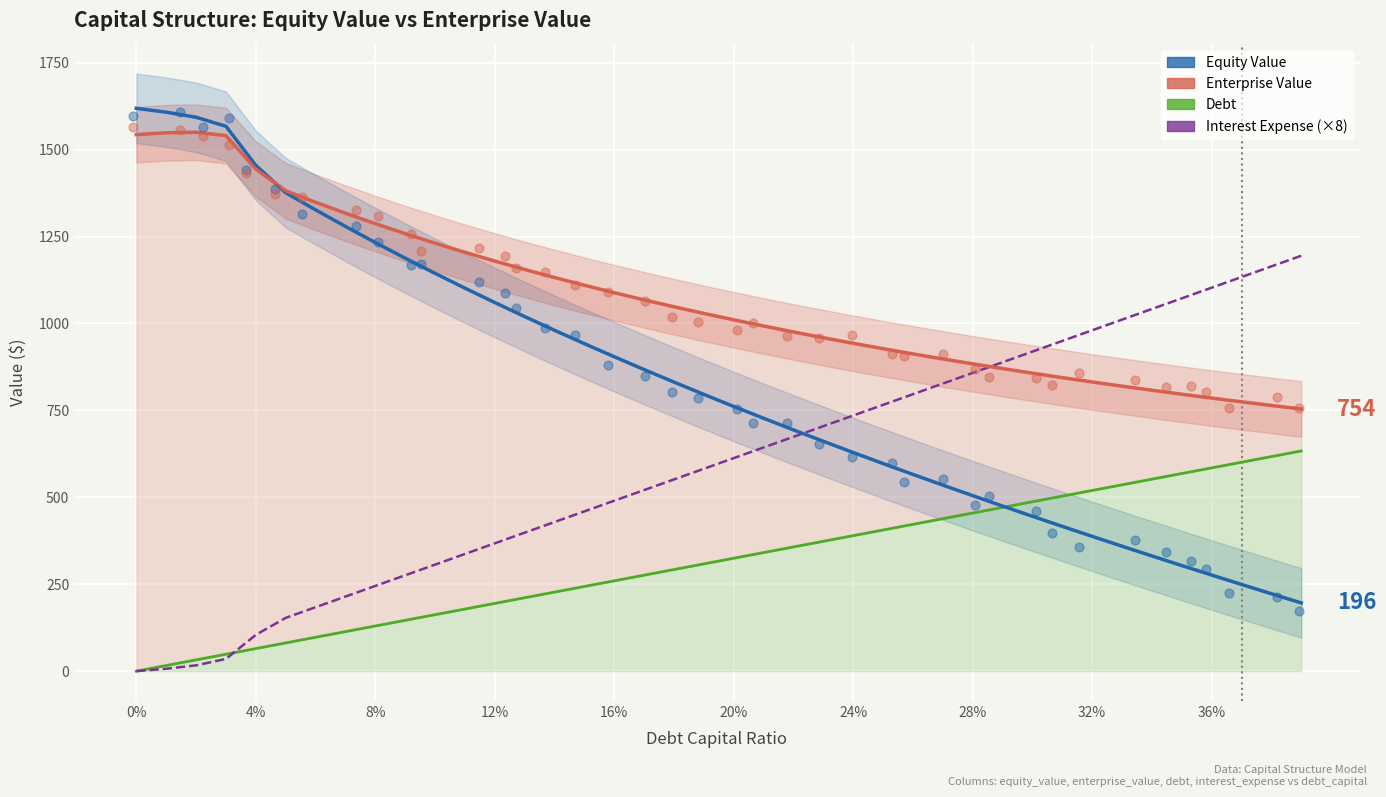

Is the value of Equity Value at 32 greater than the value of Enterprise Value at 32?

No